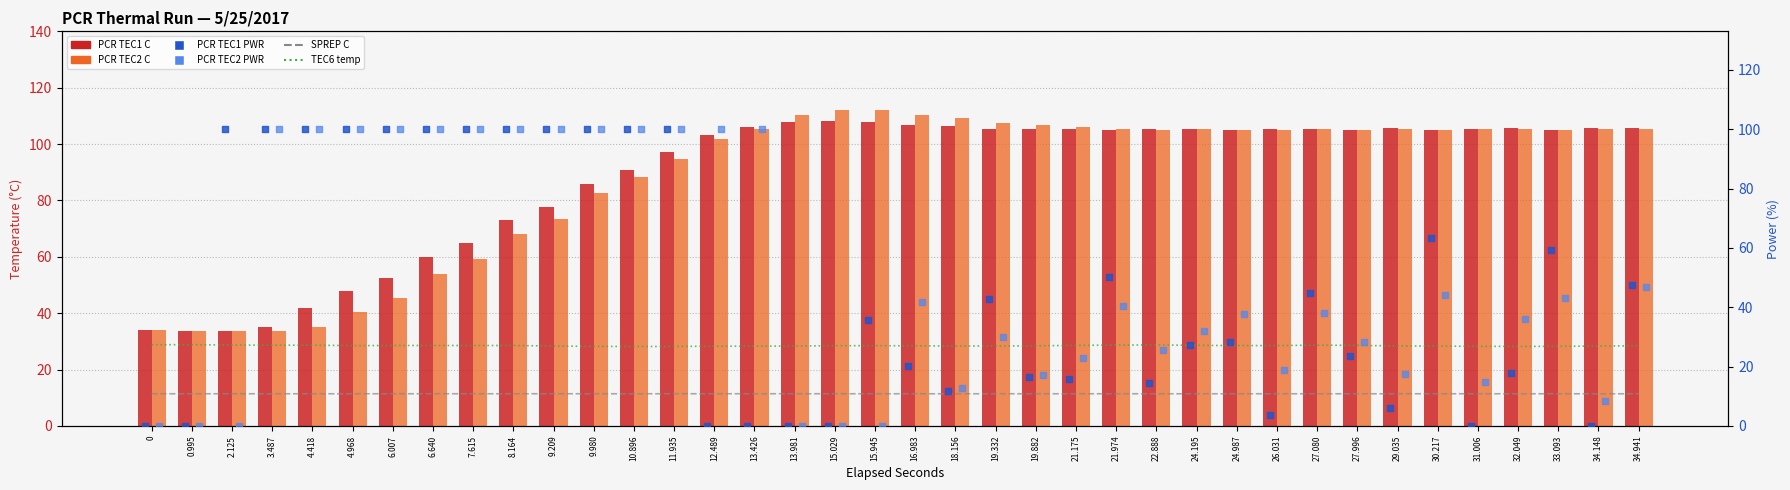

At which category is the sum across all series the highest?

11.935